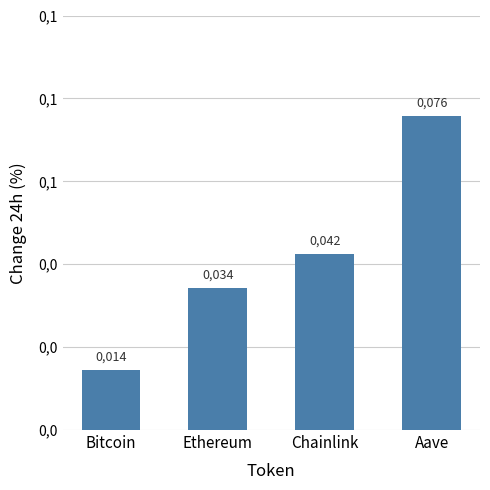

Does the chart contain any negative values?

No